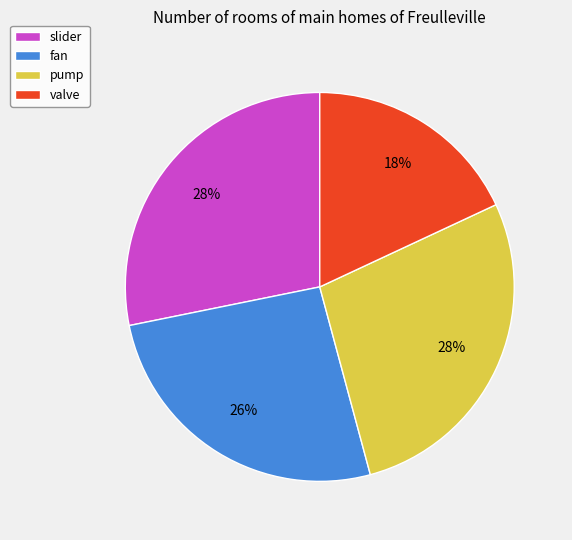

How many slices are in this pie chart?

4